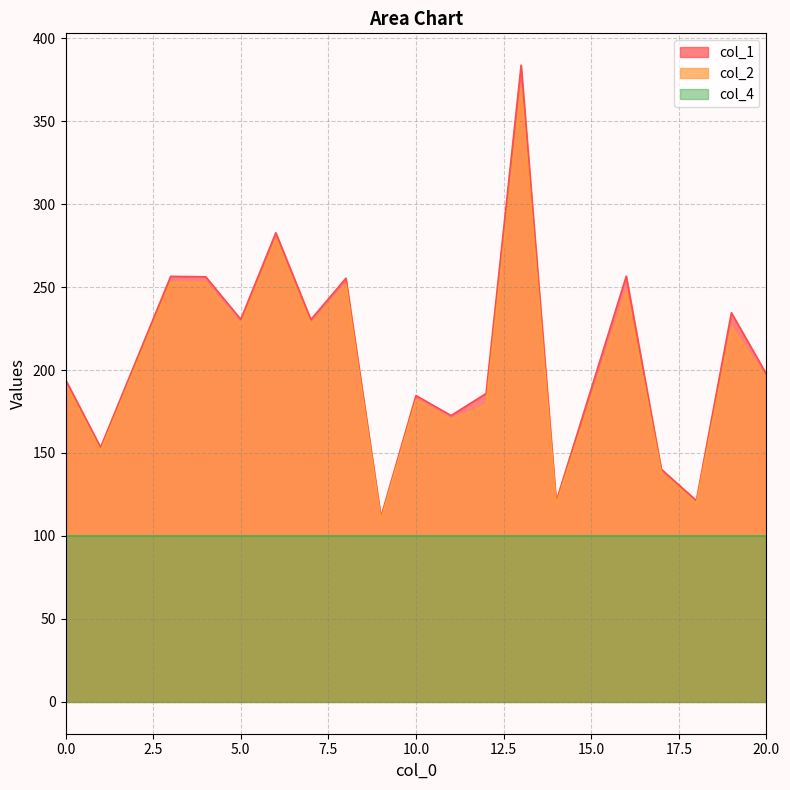

Which series has the largest range (max minus min)?

col_1